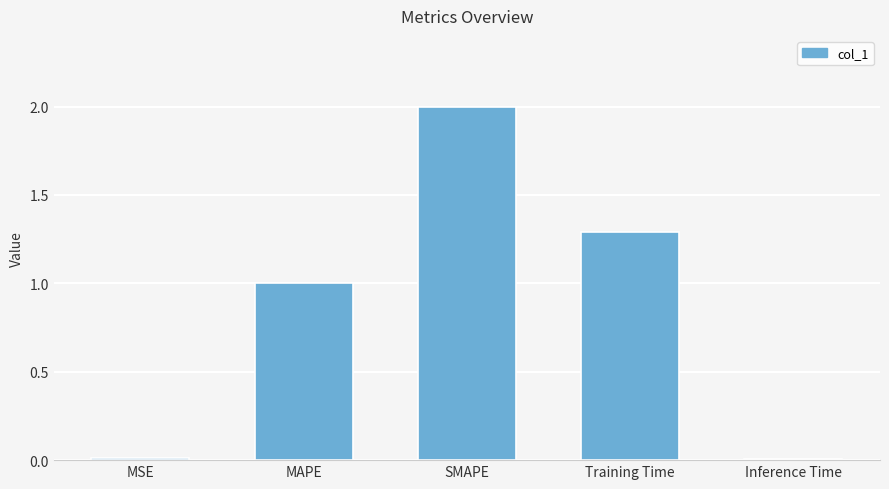

What is the greatest value displayed?

2.0